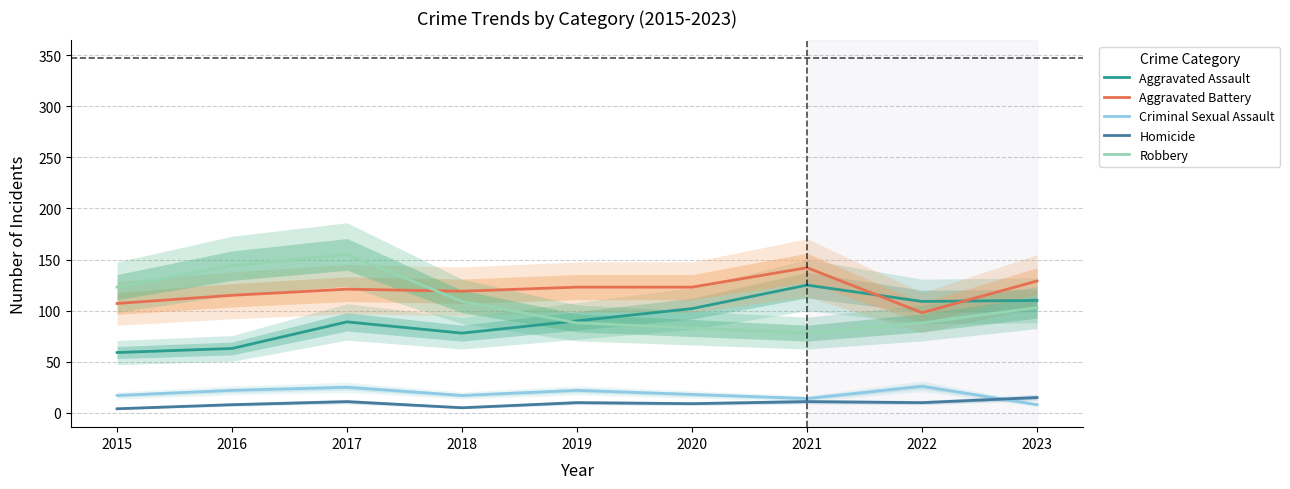

What is the difference between the maximum and second lowest values in the Aggravated Assault series?

62